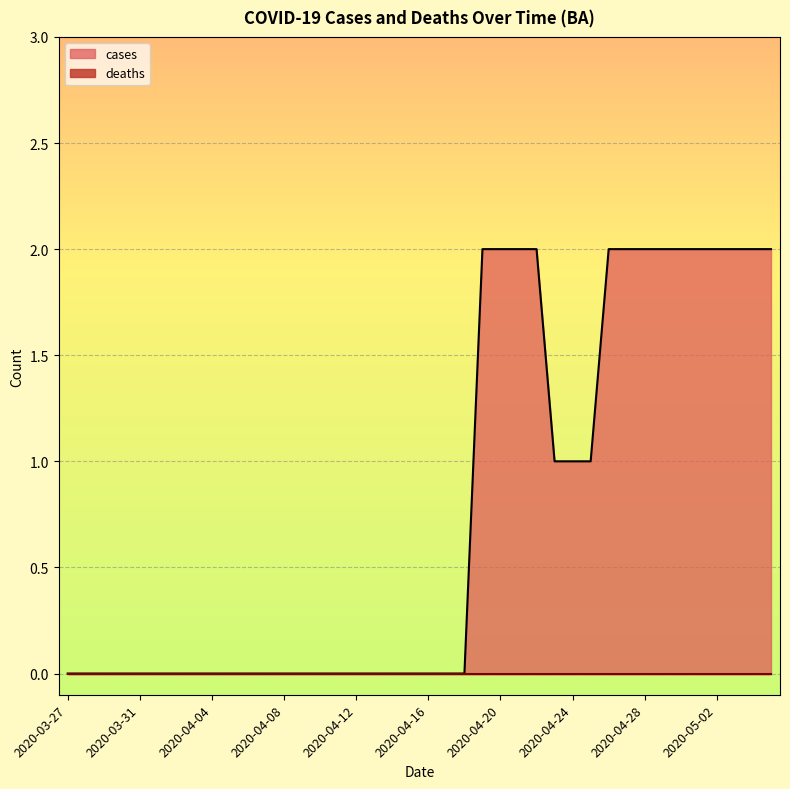

True or false: deaths and cases cross at least once.

False